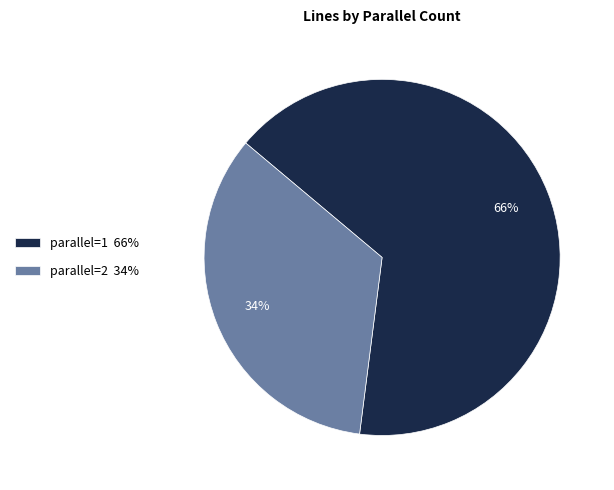

What percentage is the parallel=2 34% slice, to the nearest percent?

34%